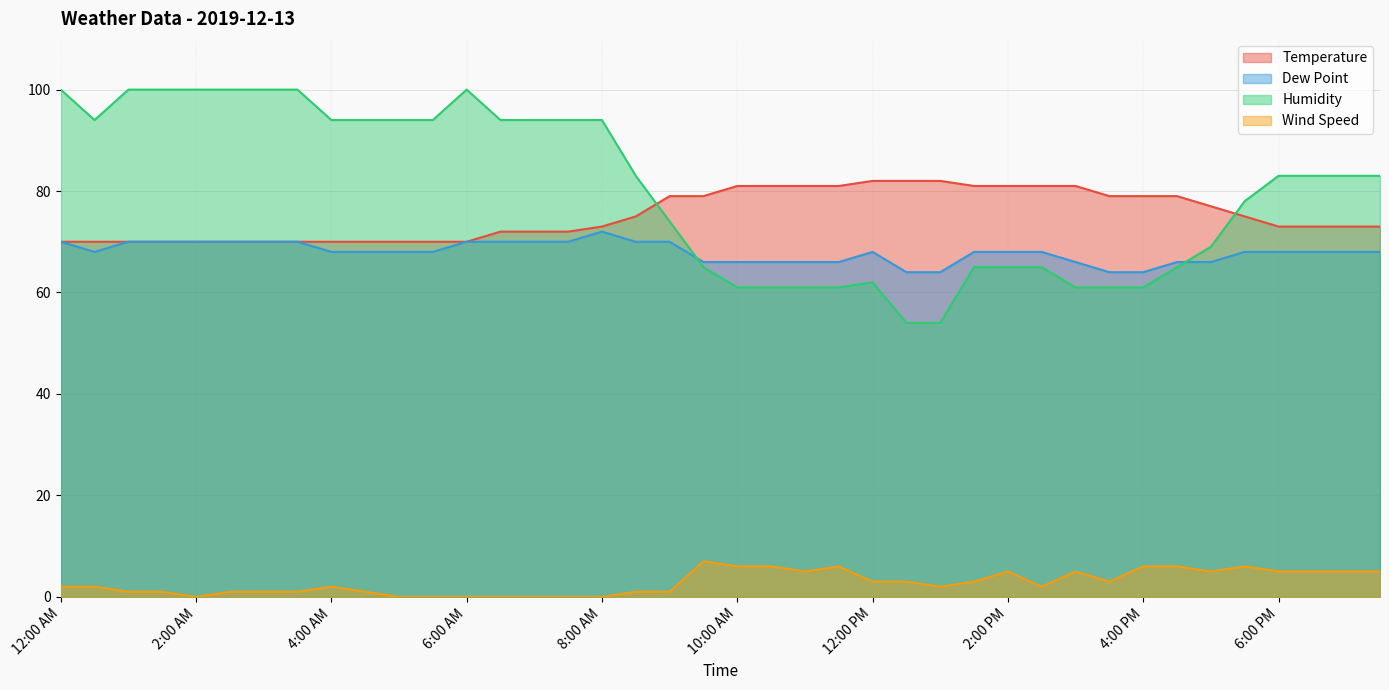

Rank the series by their maximum value, from lowest to highest.

Wind Speed, Dew Point, Temperature, Humidity